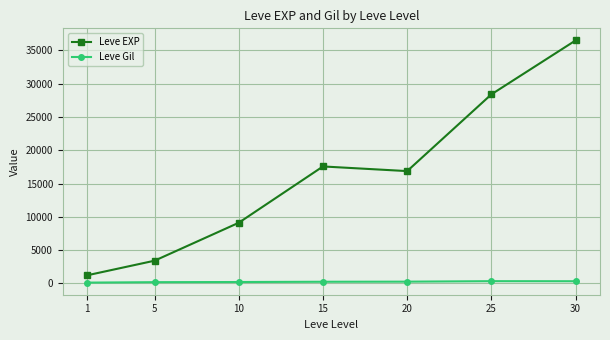

True or false: Leve Gil and Leve EXP intersect in this chart.

False